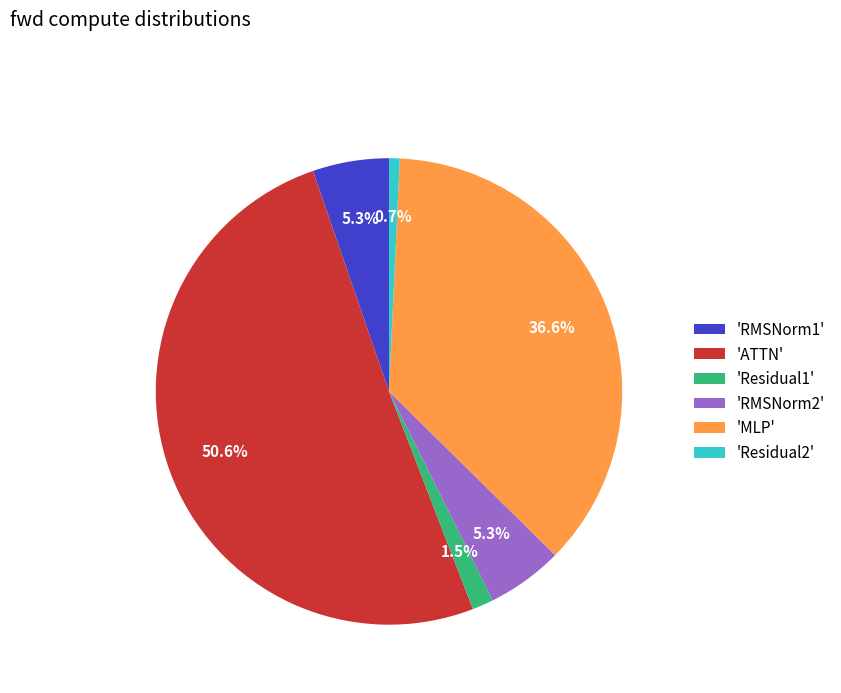

Which has a higher value, 'Residual1' or 'ATTN'?

'ATTN'